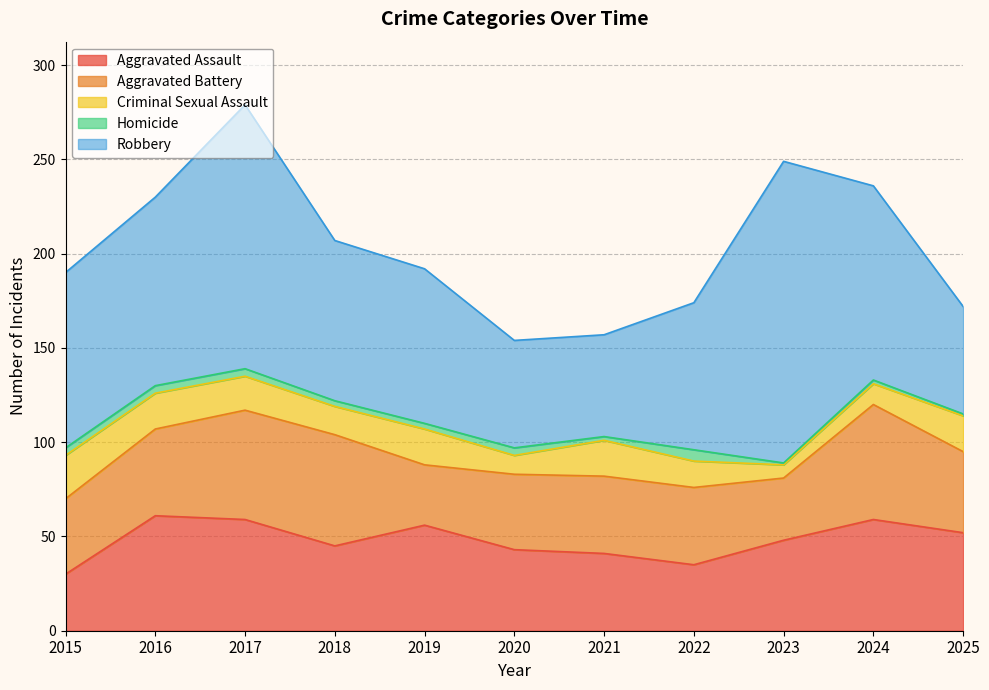

Rank the series by their maximum value, from lowest to highest.

Homicide, Criminal Sexual Assault, Aggravated Assault, Aggravated Battery, Robbery